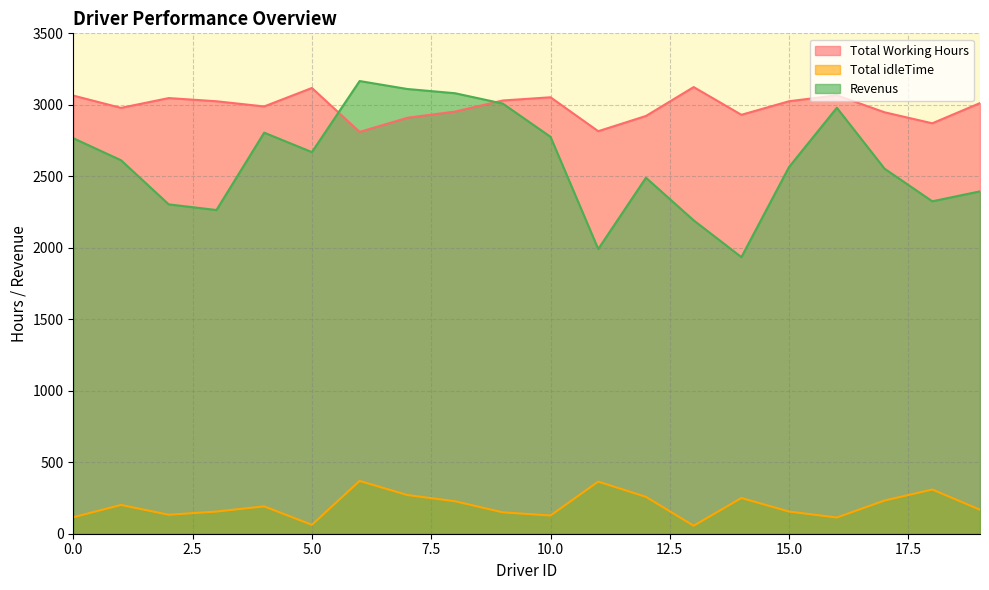

Which category has the lowest value in the Total idleTime series?

13